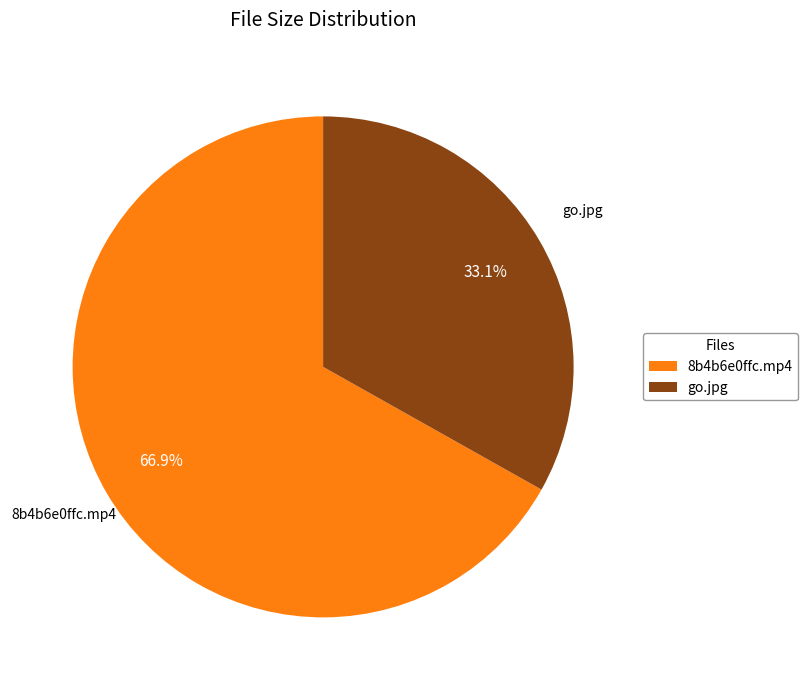

Is it true that 8b4b6e0ffc.mp4 is 67% of the pie?

True